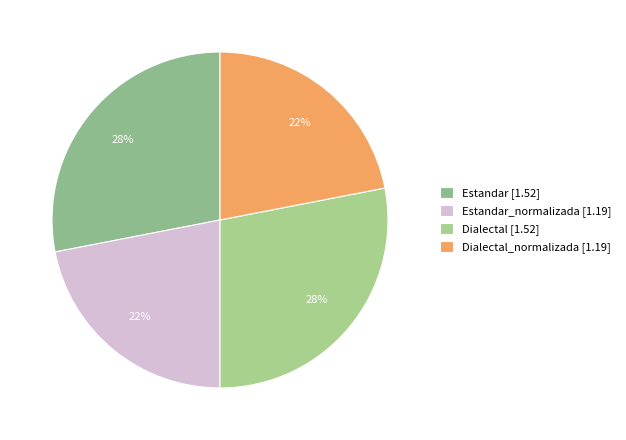

Is there a majority slice in this chart?

No